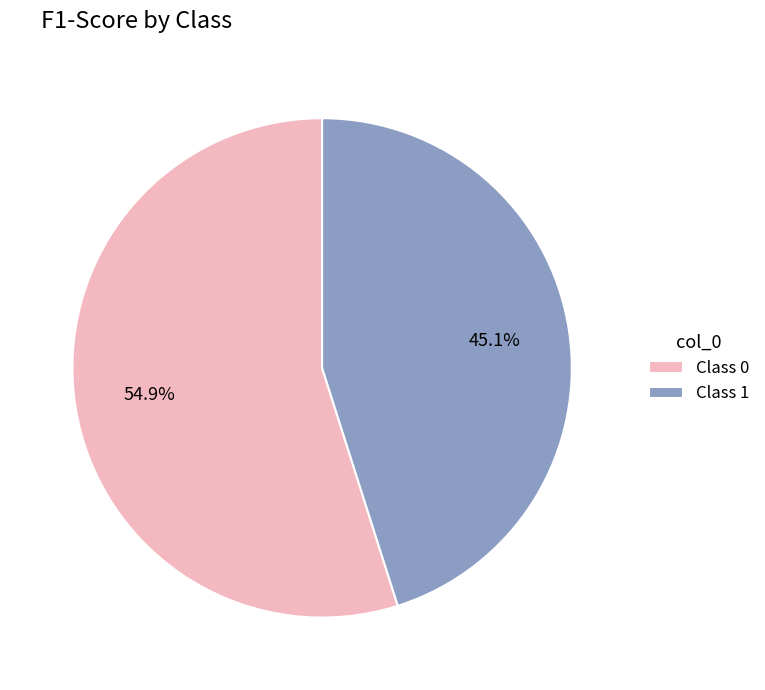

Which category accounts for the majority?

Class 0